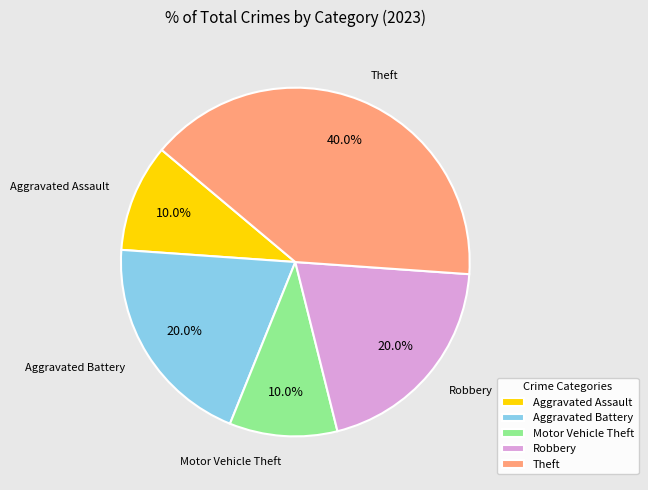

Is it true that Robbery is 15% of the pie?

False